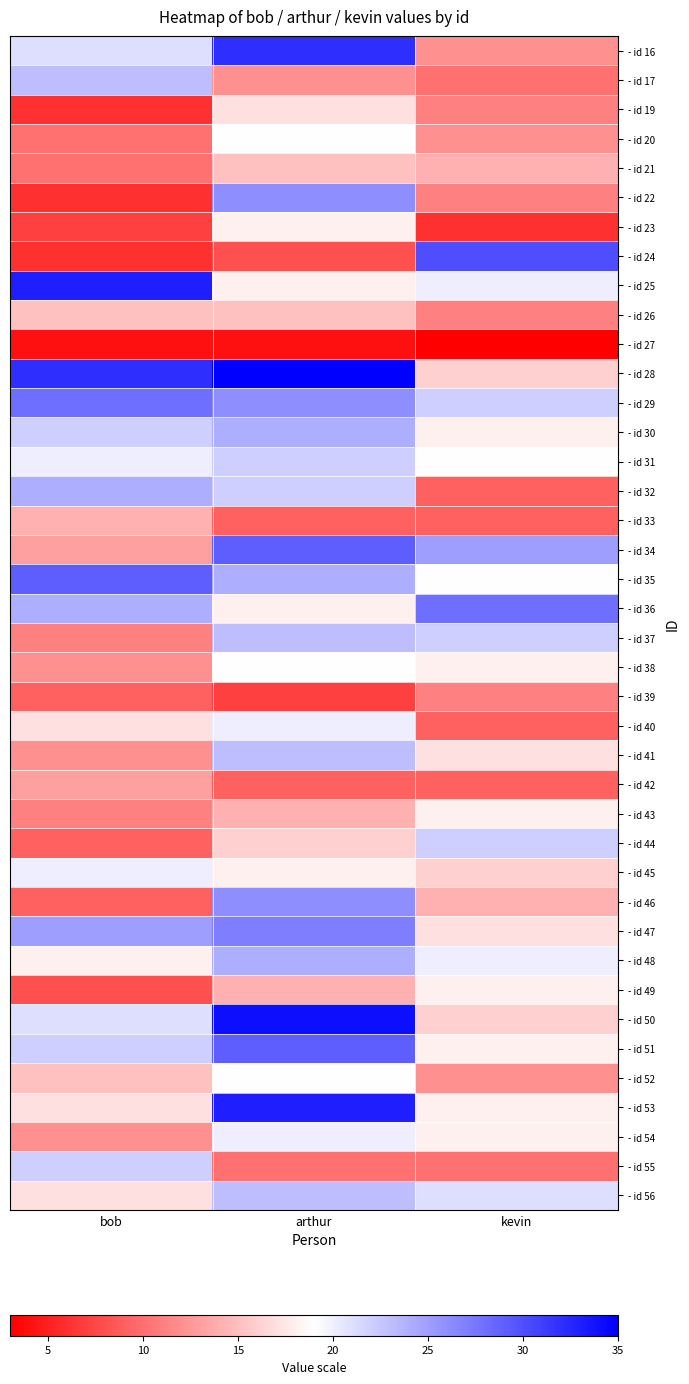

At which category is the sum across all series the highest?

arthur